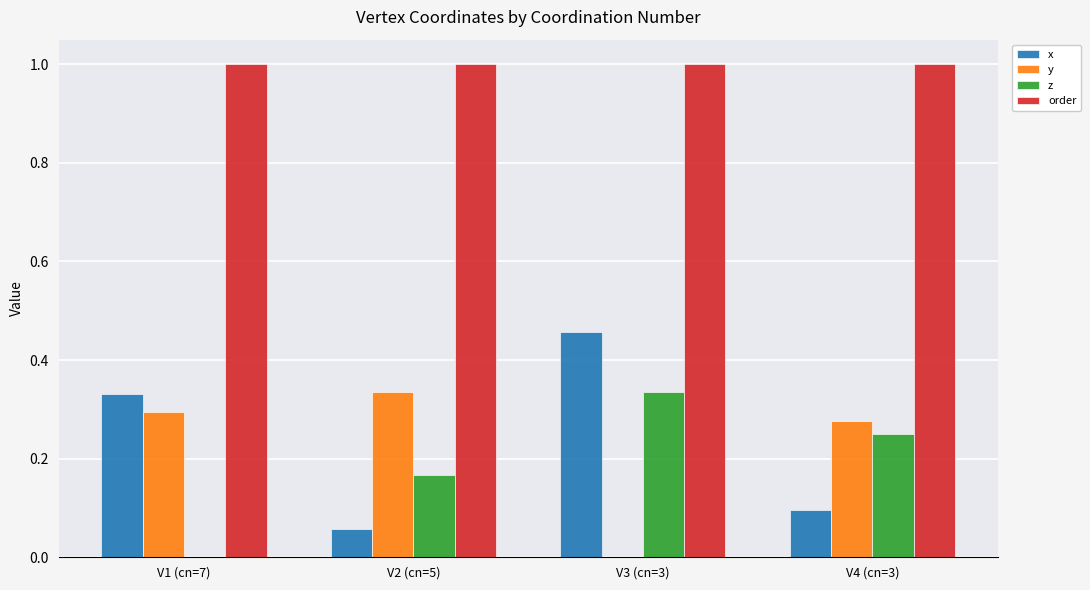

How many groups of bars are there?

4